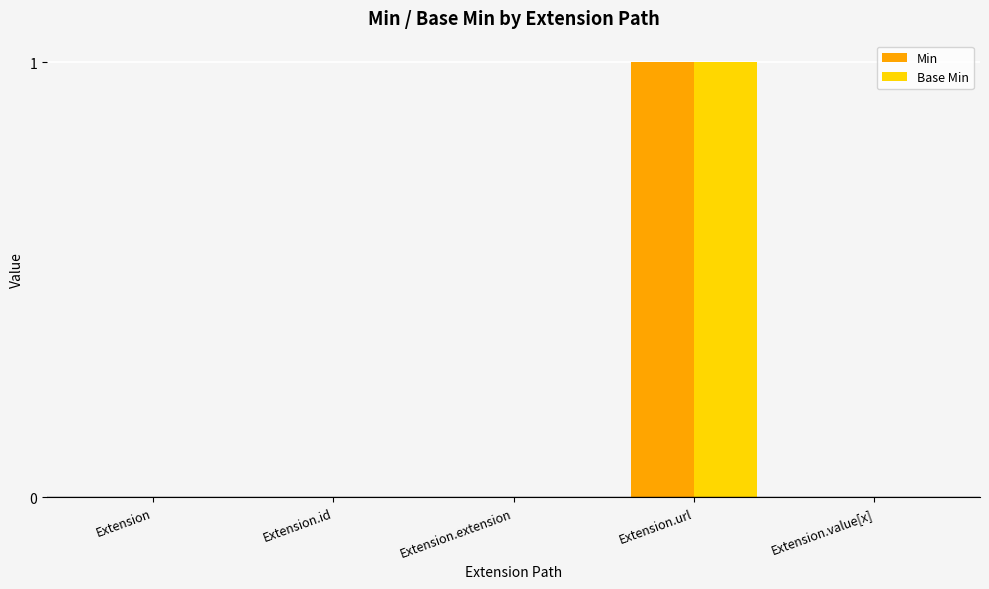

The Base Min series shows 0 at Extension.value[x]. True or false?

True